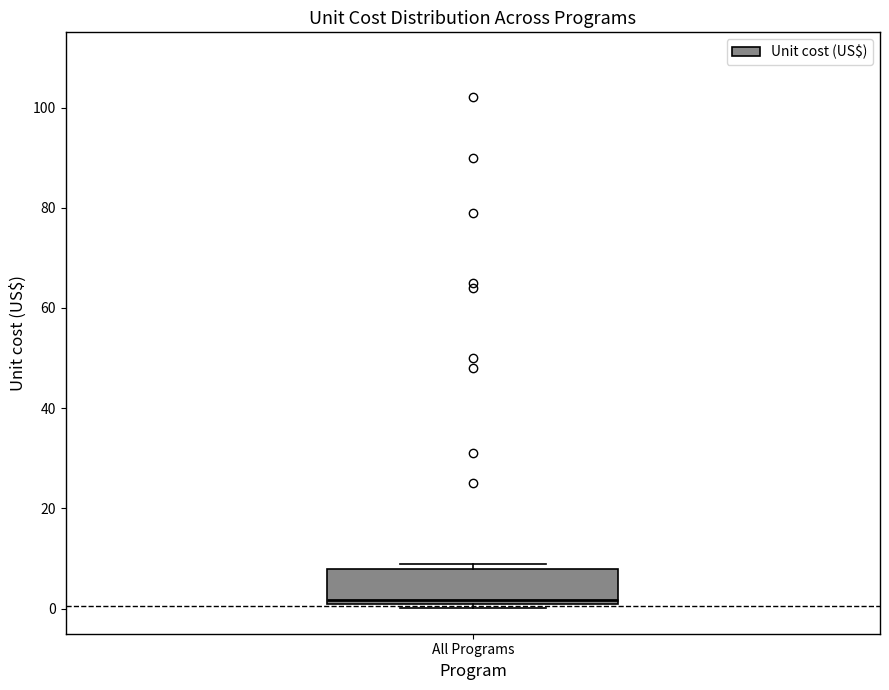

Transcribe this box plot: give where the median line is, the range the box spans, and where the two whiskers end, as read against the y-axis. The values are not printed on the chart, so give them approximately, as read against the axis.

median 2, box 0 to 8, whiskers 0 (just below the box's lower edge) to 8 (just above the box's upper edge)